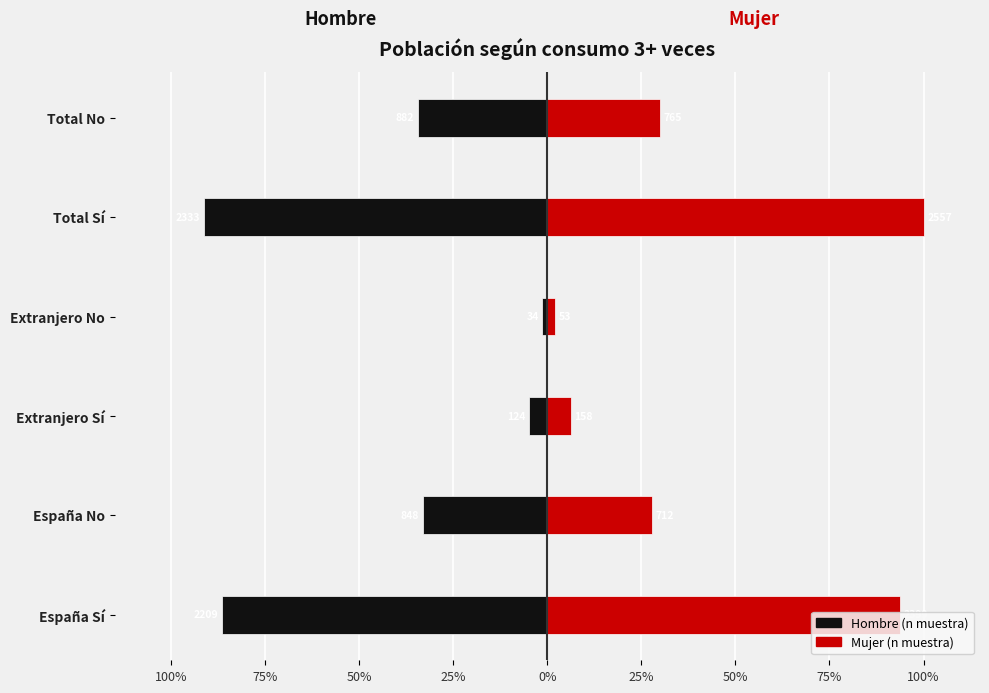

What is the sum of all Hombre (n muestra) values?

-251.5